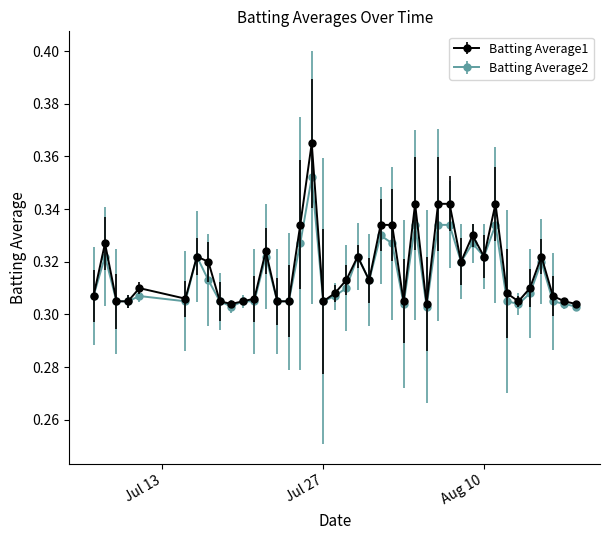

Which series has the largest range (max minus min)?

Batting Average1